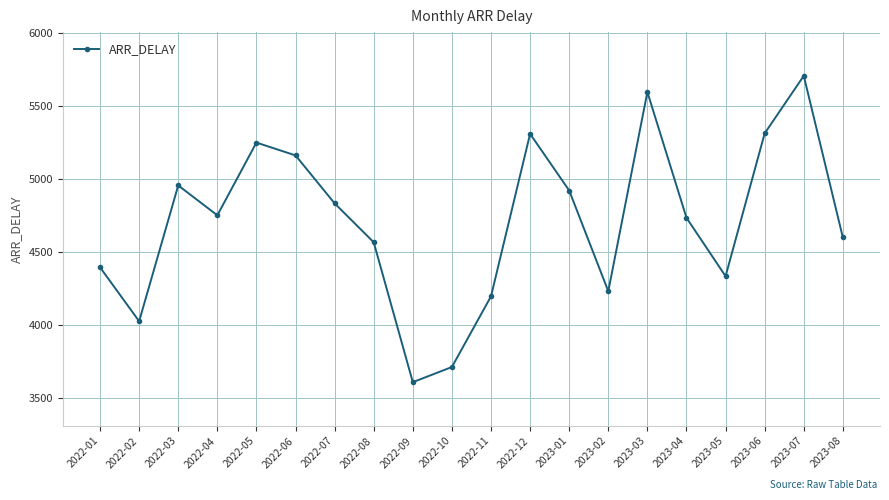

Approximately how many times larger is the value at 2022-05 compared to 2022-01?

1.2